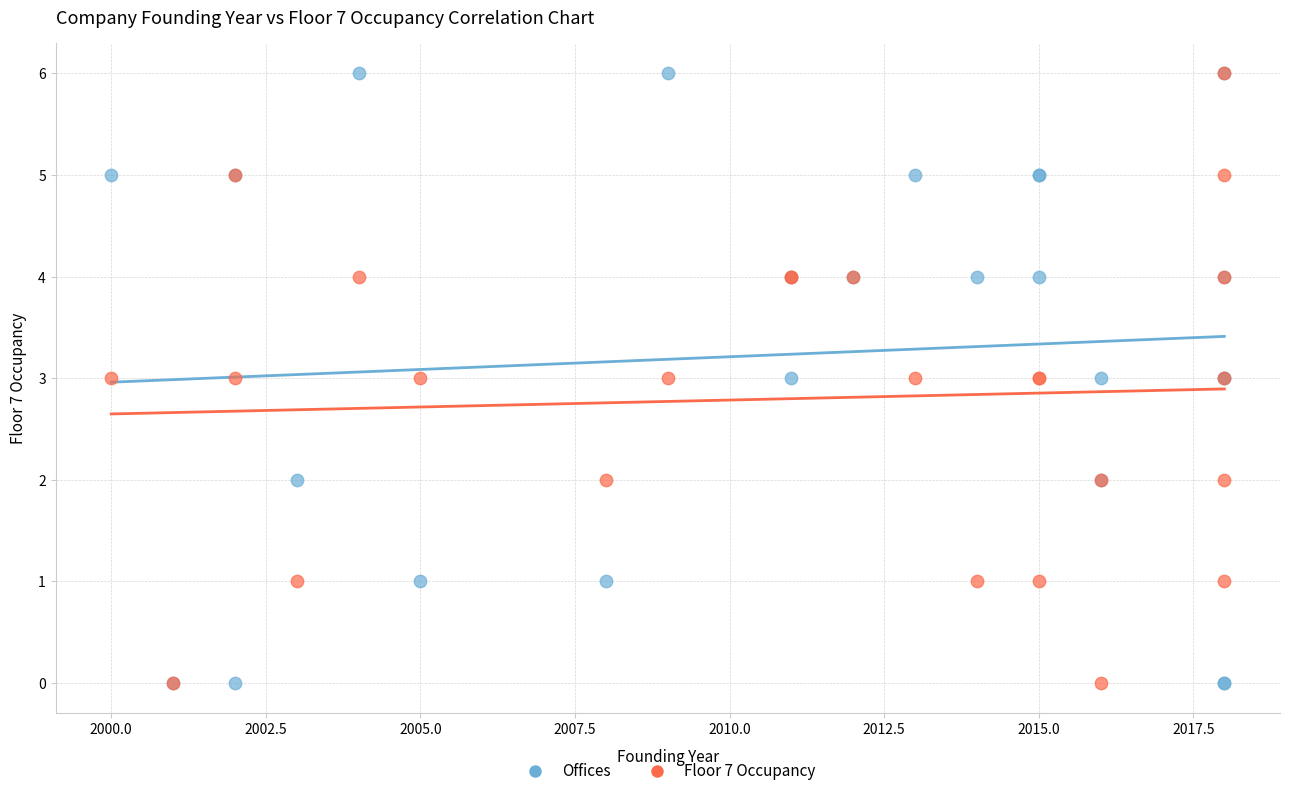

Which series has the largest Y range (max minus min)?

Offices